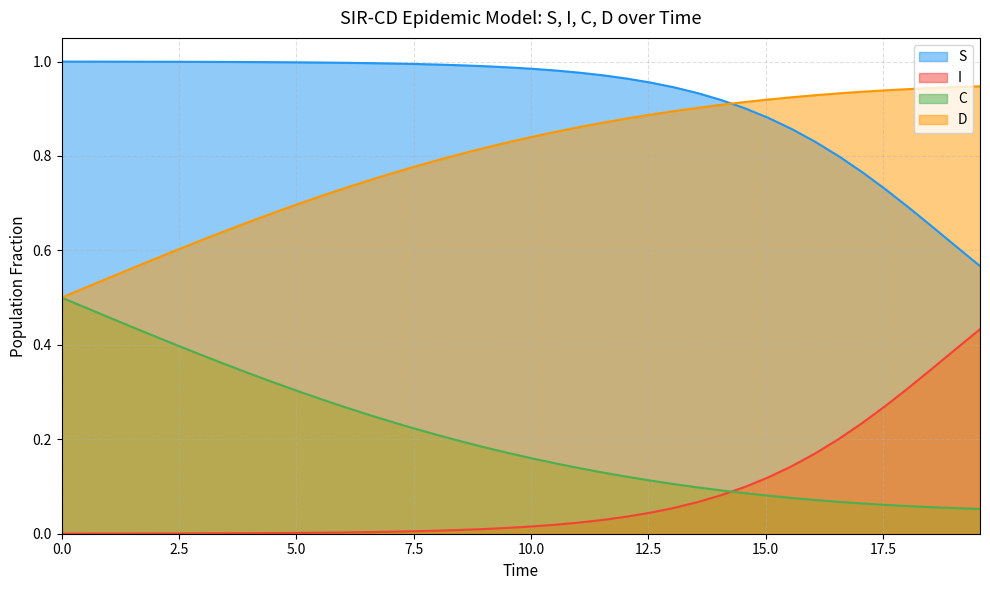

True or false: S and C intersect in this chart.

False